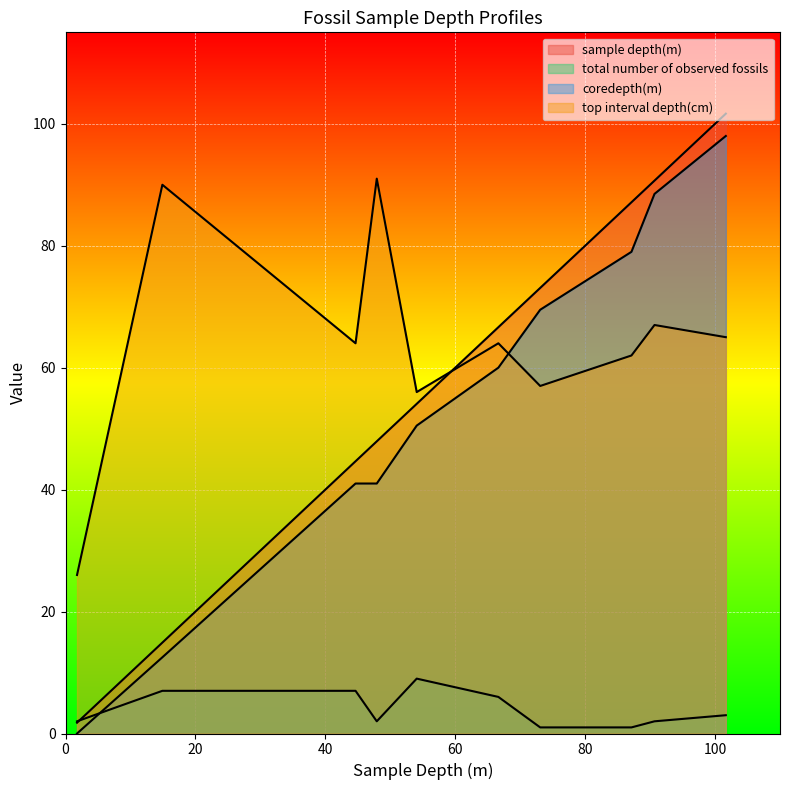

True or false: total number of observed fossils and top interval depth(cm) cross at least once.

False